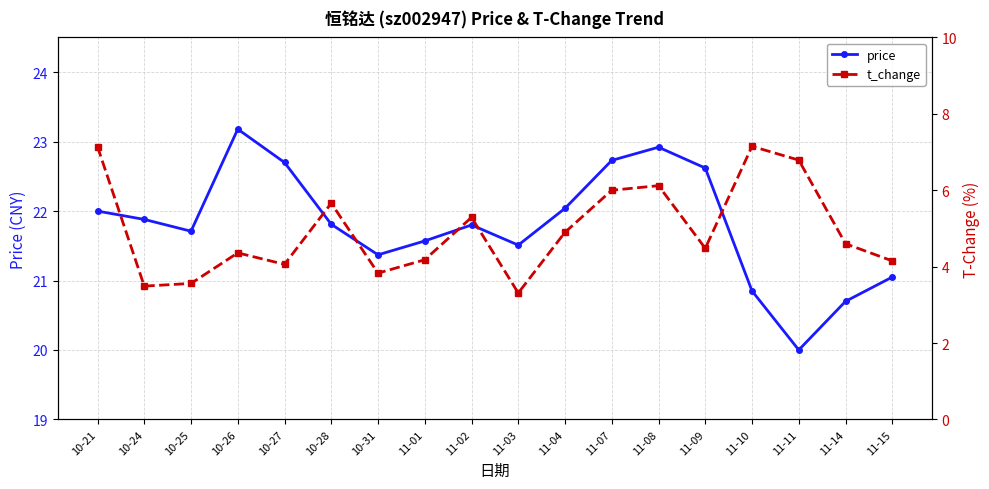

Between 10-25 and 11-10, which series saw the biggest shift?

t_change